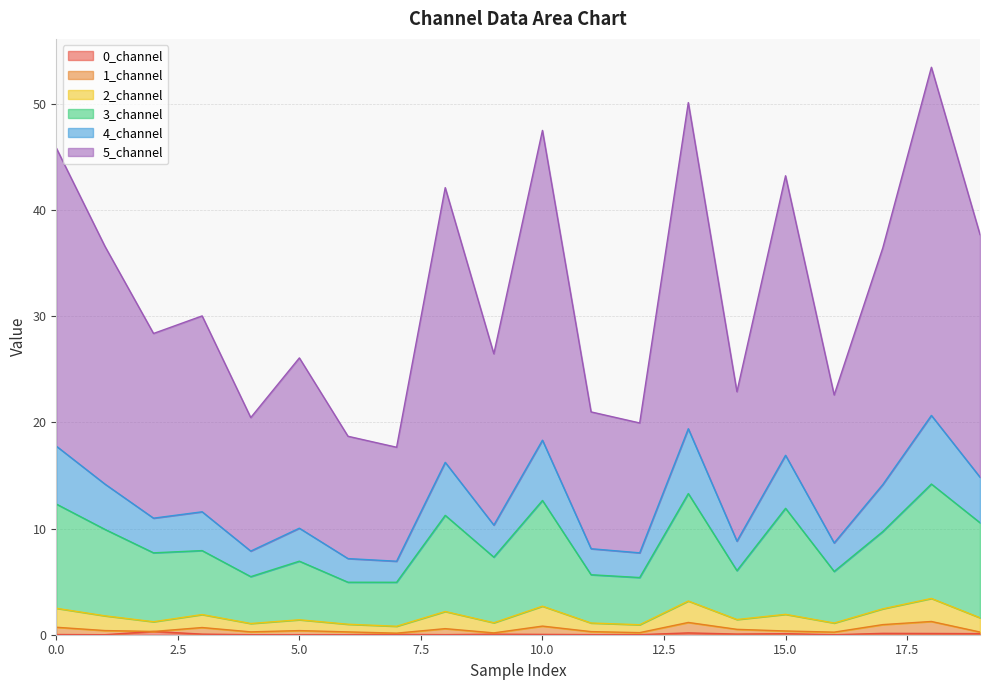

Does the chart have visible grid lines?

Yes